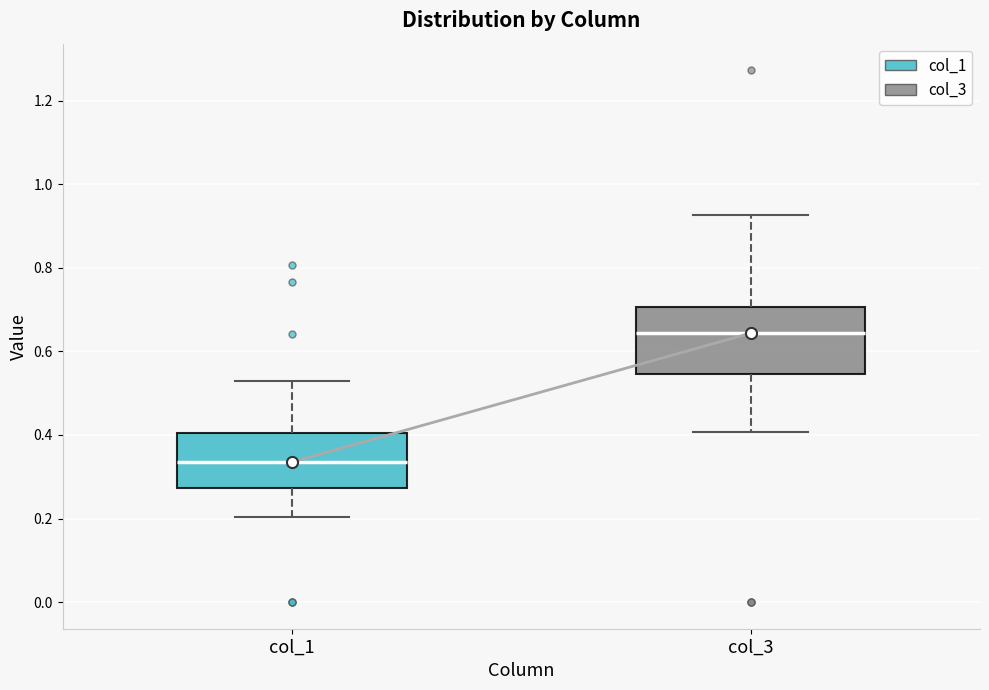

Which box is the tallest, from its lower edge to its upper edge?

col_3